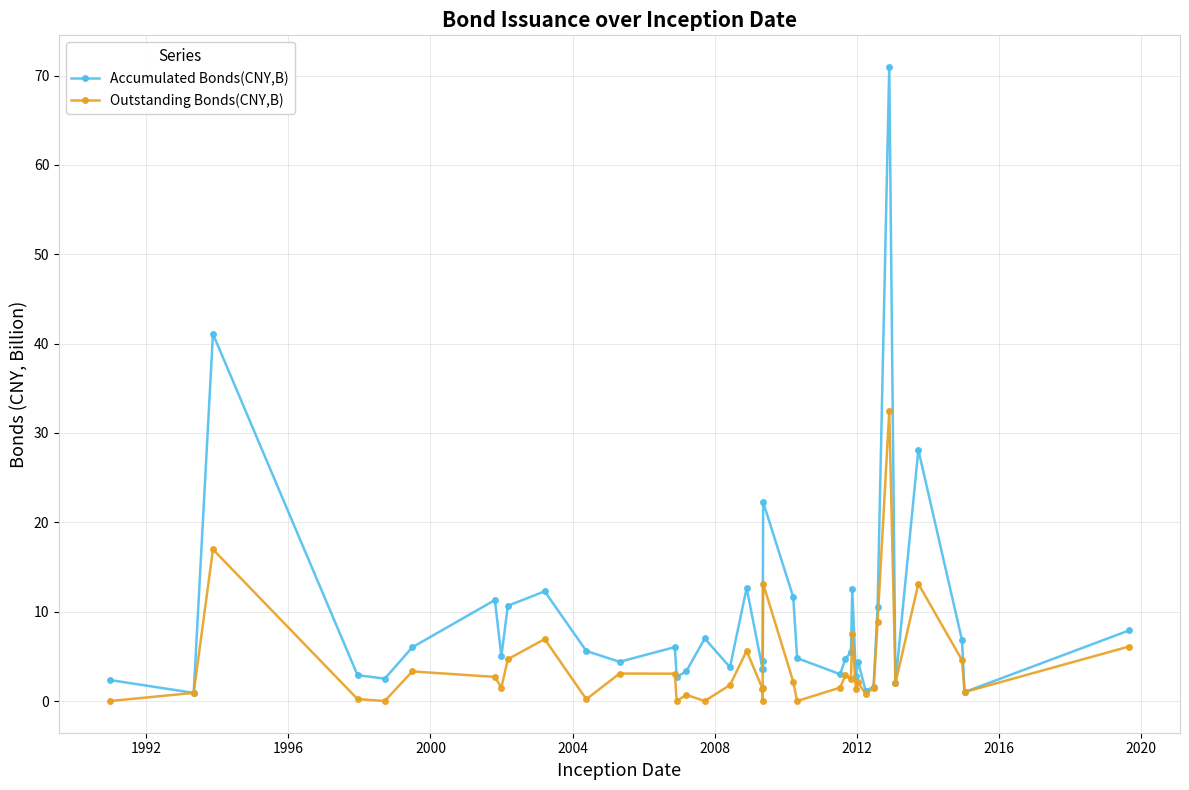

Does the chart have visible grid lines?

Yes